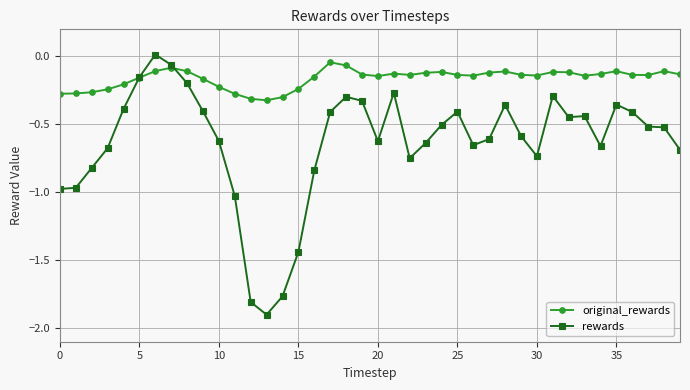

What is the minimum value shown in the chart?

-1.9